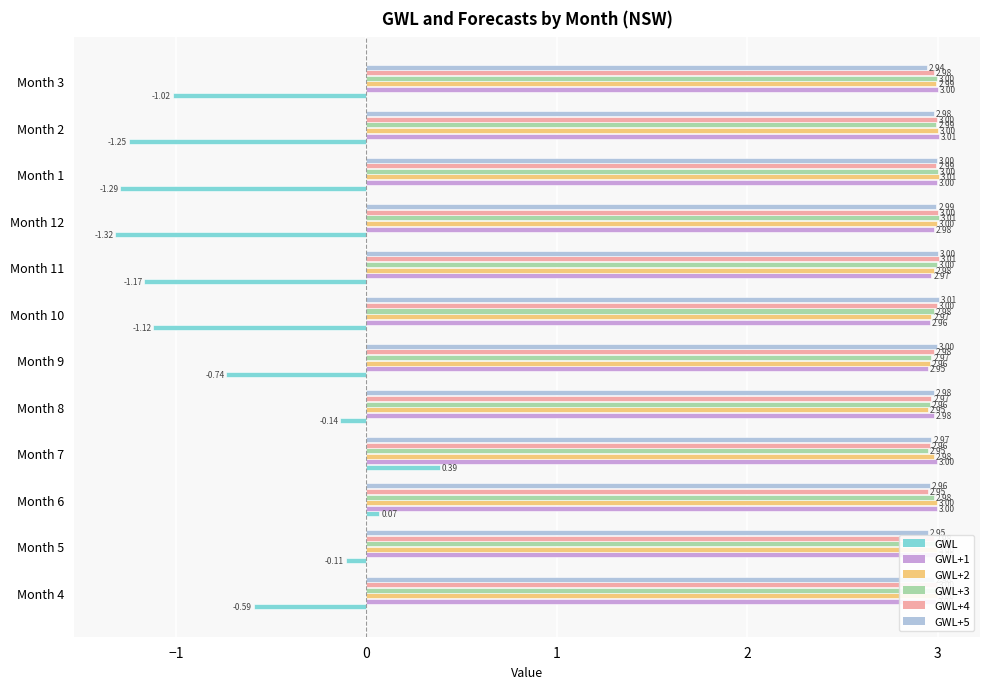

Which category has the lowest value in the GWL+3 series?

Month 7